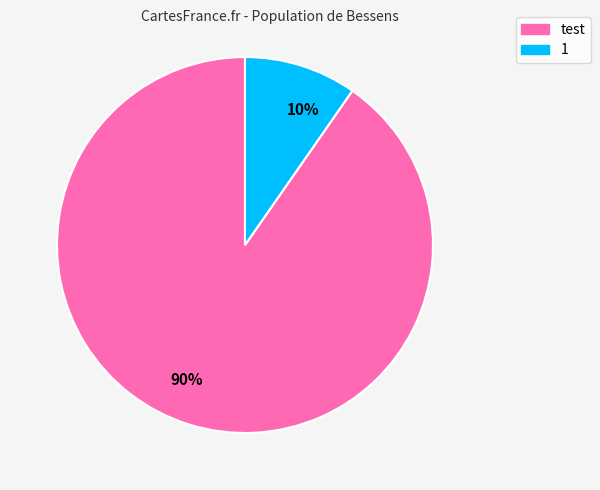

Between test and 1, which is larger?

test